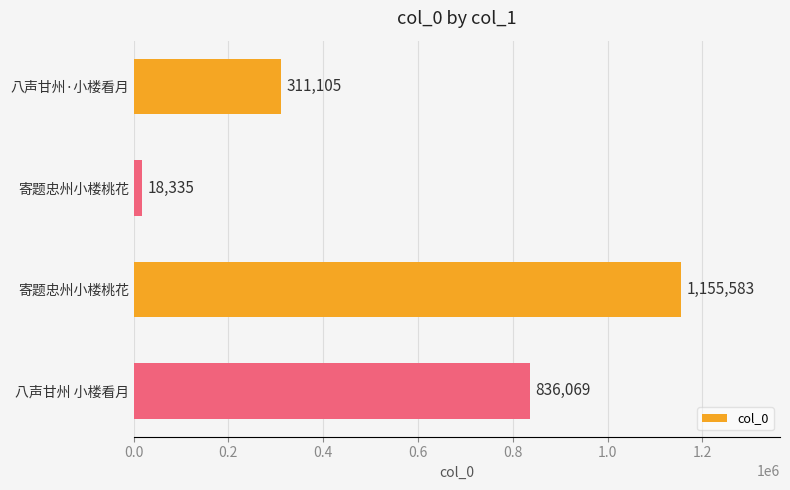

Does the chart contain stacked bars?

No